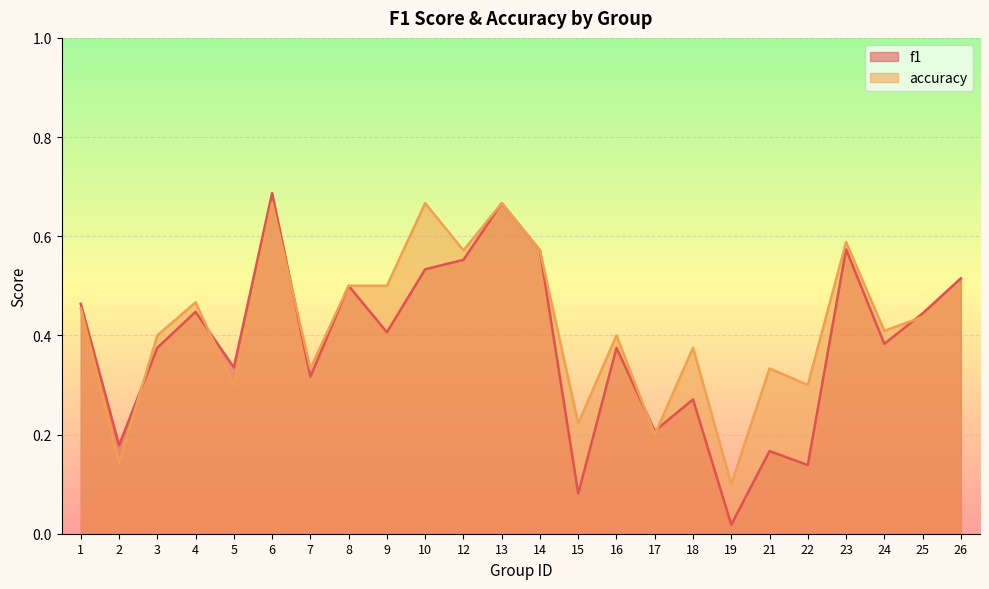

What are all the series names shown in the legend?

f1, accuracy